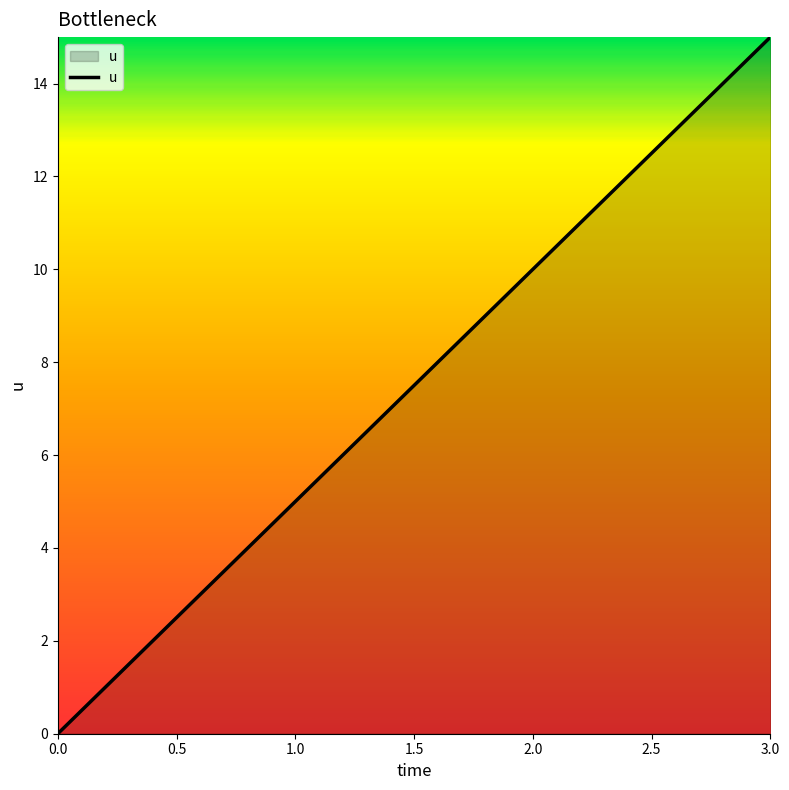

Count the values in the range 5 to 15.

3